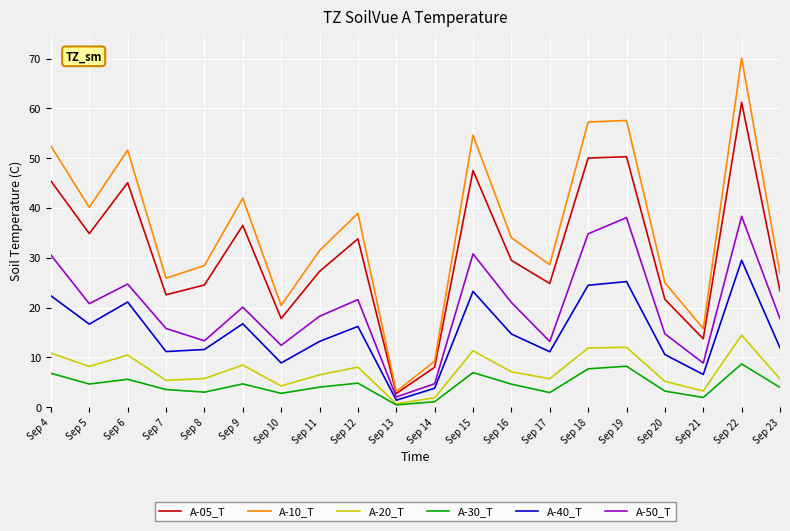

What is the spread (max minus min) of values at Sep 14?

8.1